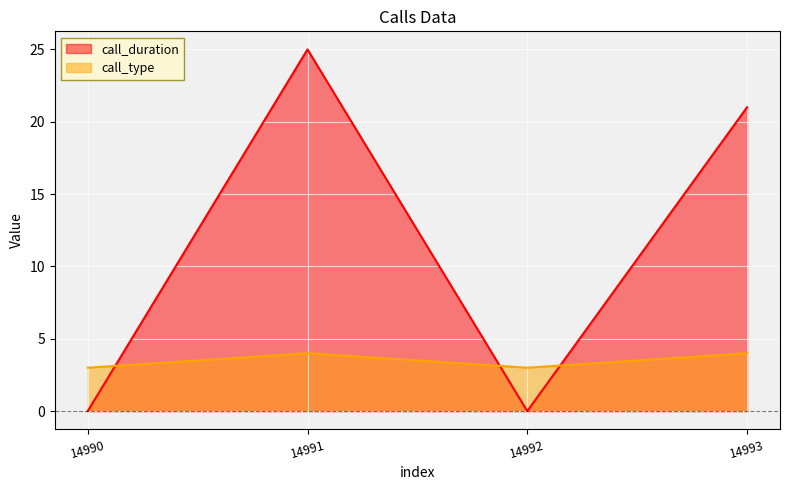

The call_type series shows 4 at 14991. True or false?

True